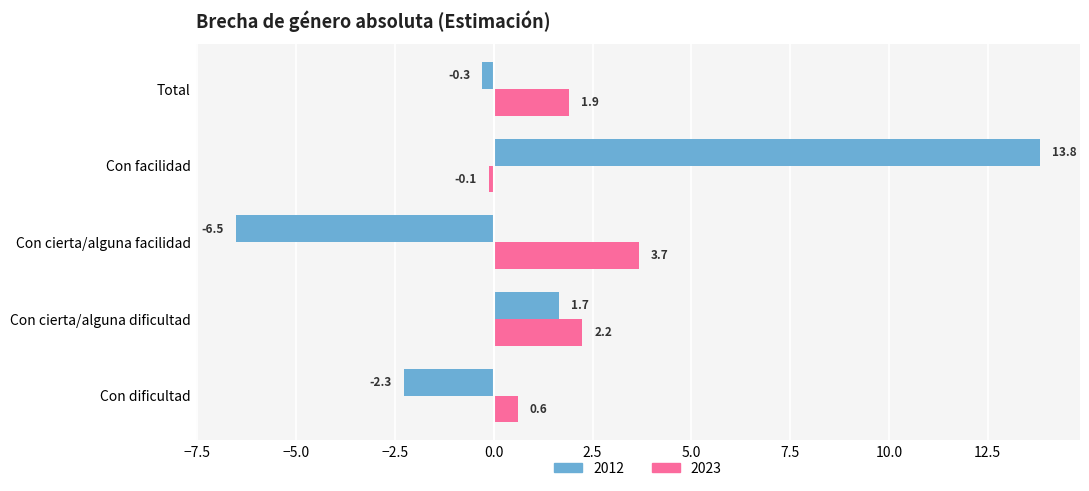

Between Con cierta/alguna dificultad and Total, which series saw the biggest shift?

2012